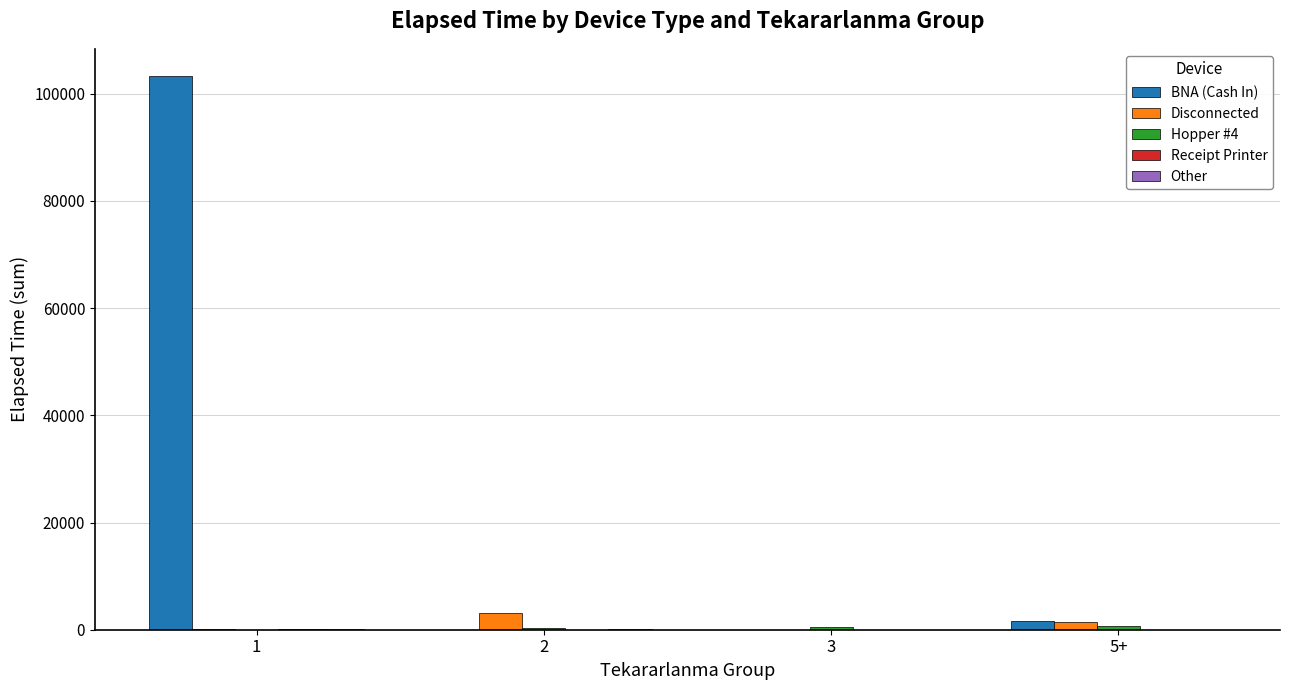

Which series has the largest total across all categories?

BNA (Cash In)